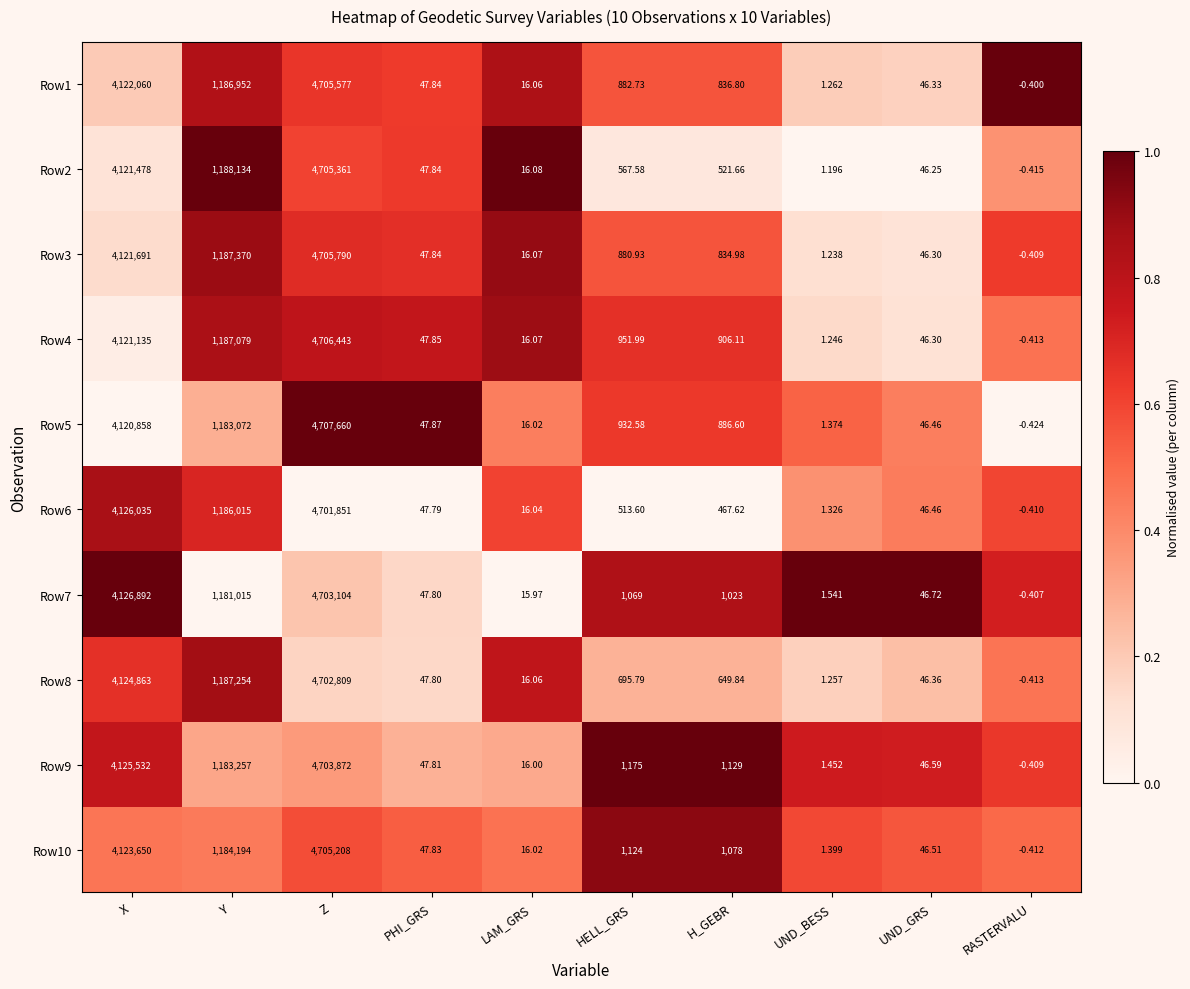

At which label does Row8 first exceed 649?

X